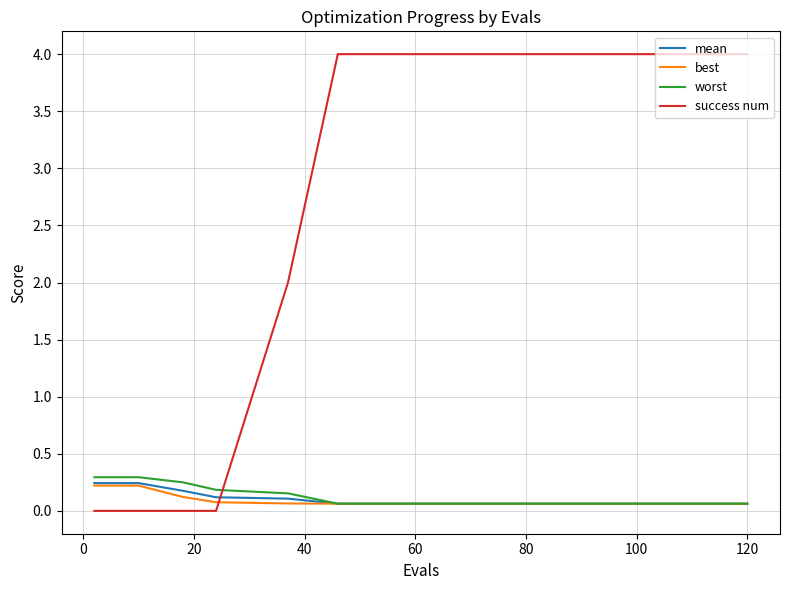

How many best values are between 0 and 1?

15